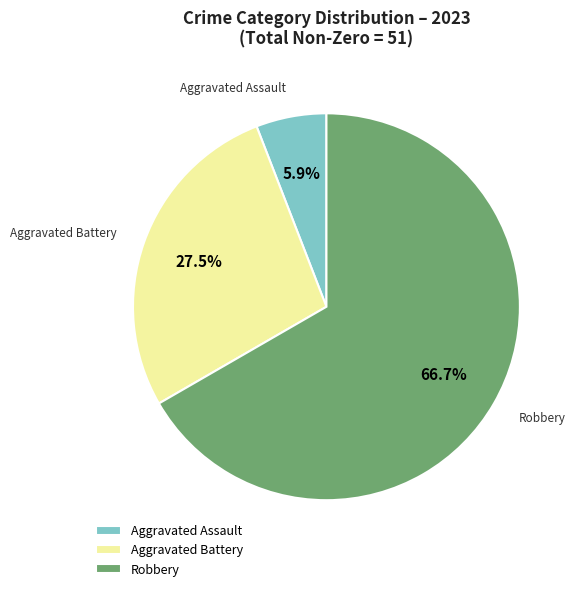

Which slice is the largest?

Robbery